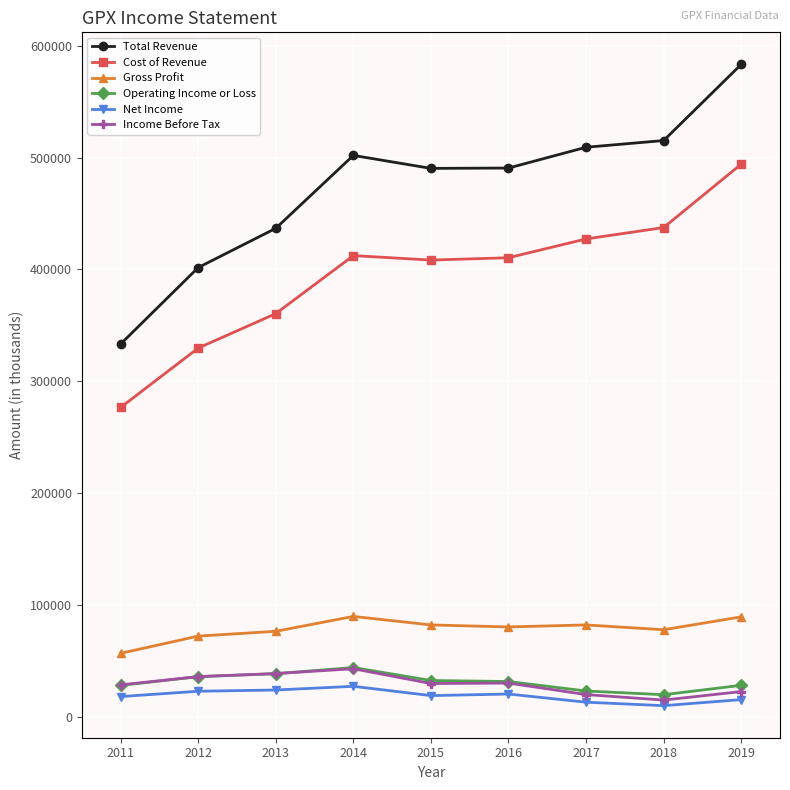

True or false: Total Revenue and Income Before Tax cross at least once.

False